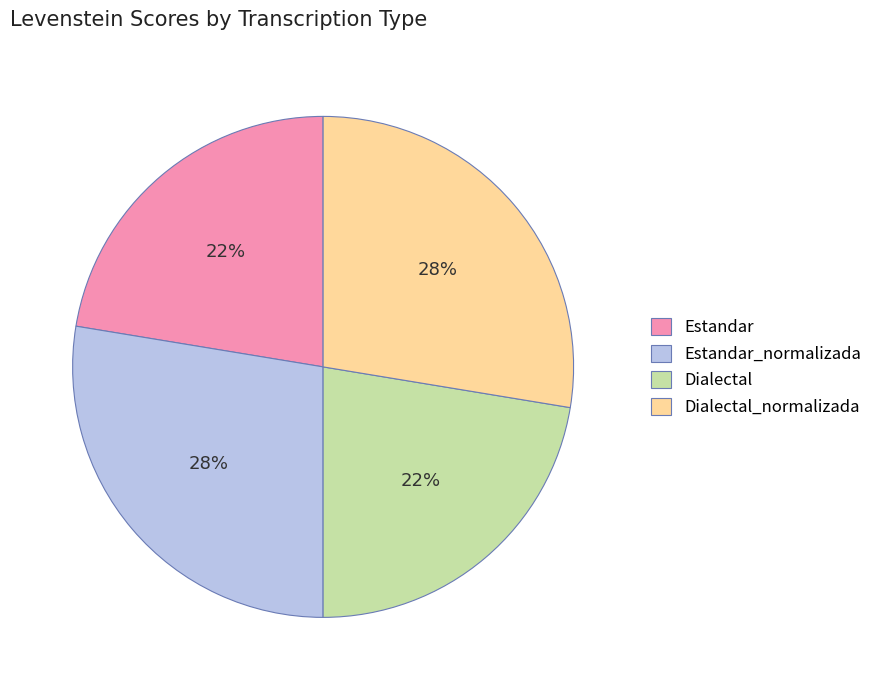

What percentage is the Dialectal_normalizada slice, to the nearest percent?

28%